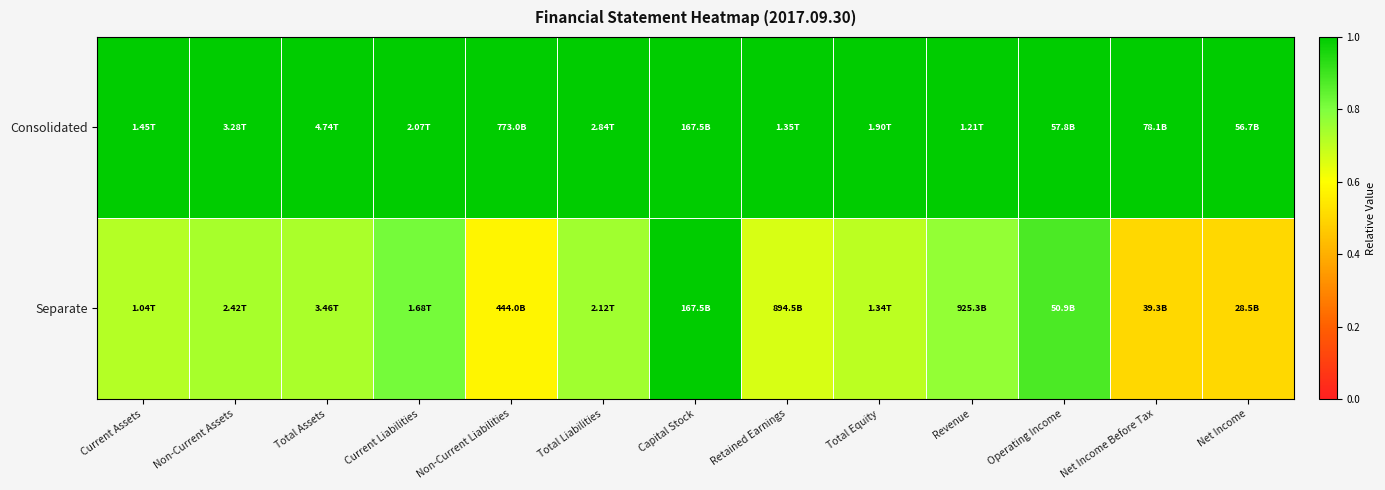

Between Total Liabilities and Total Equity, which is larger?

Total Liabilities